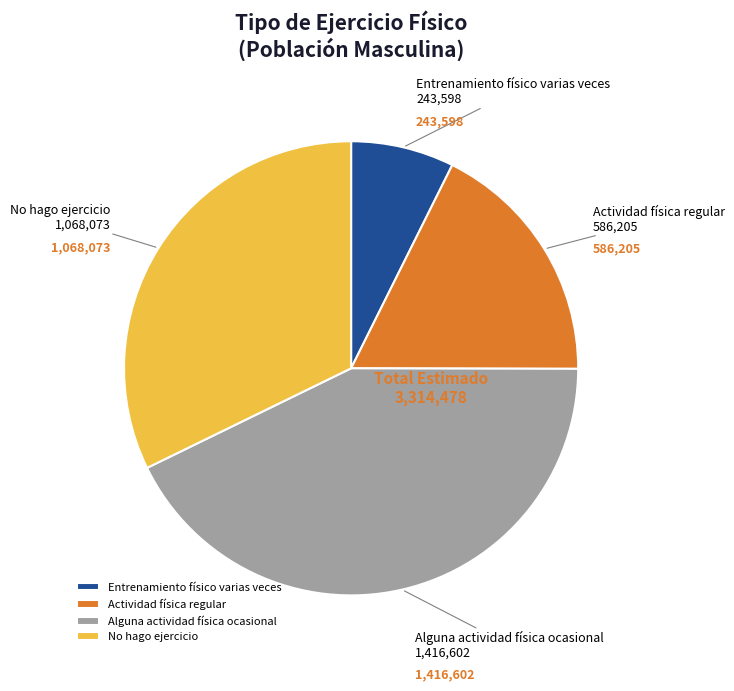

Is there any slice that represents more than half of the pie?

No